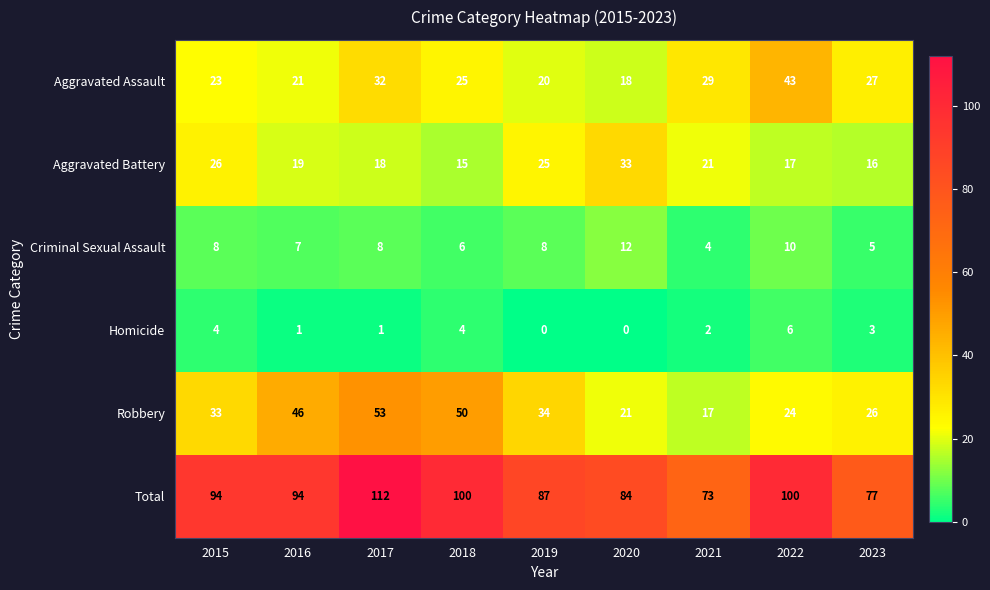

How many series are shown in this chart?

6